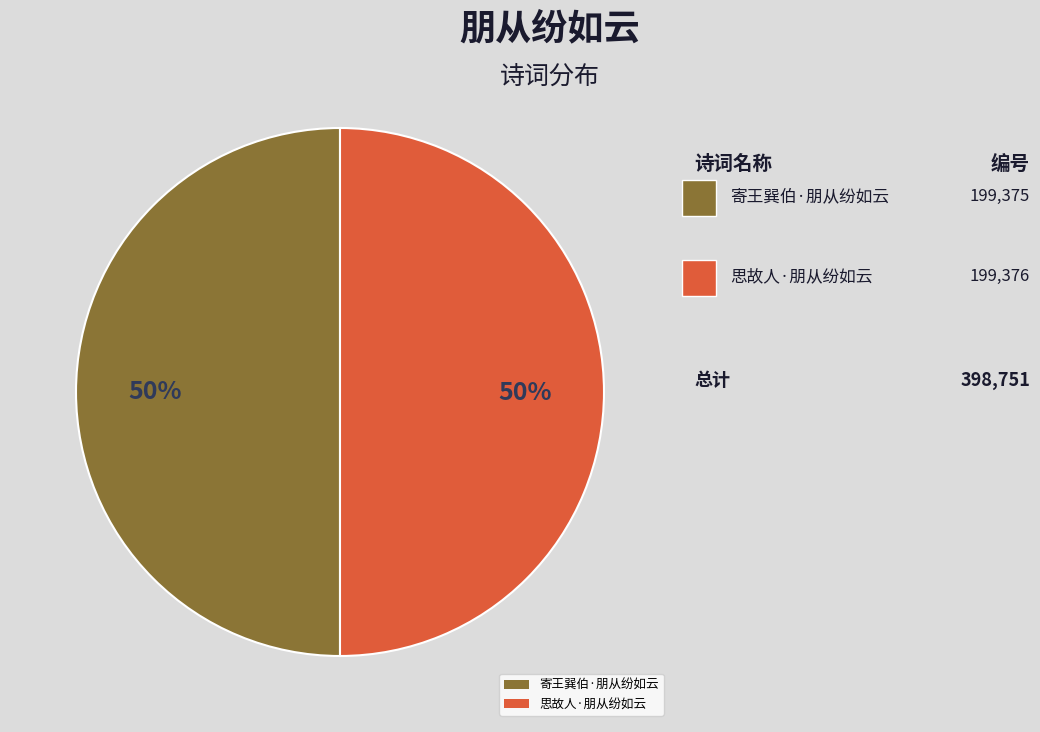

What percentage is the 寄王巽伯·朋从纷如云 slice, to the nearest percent?

50%